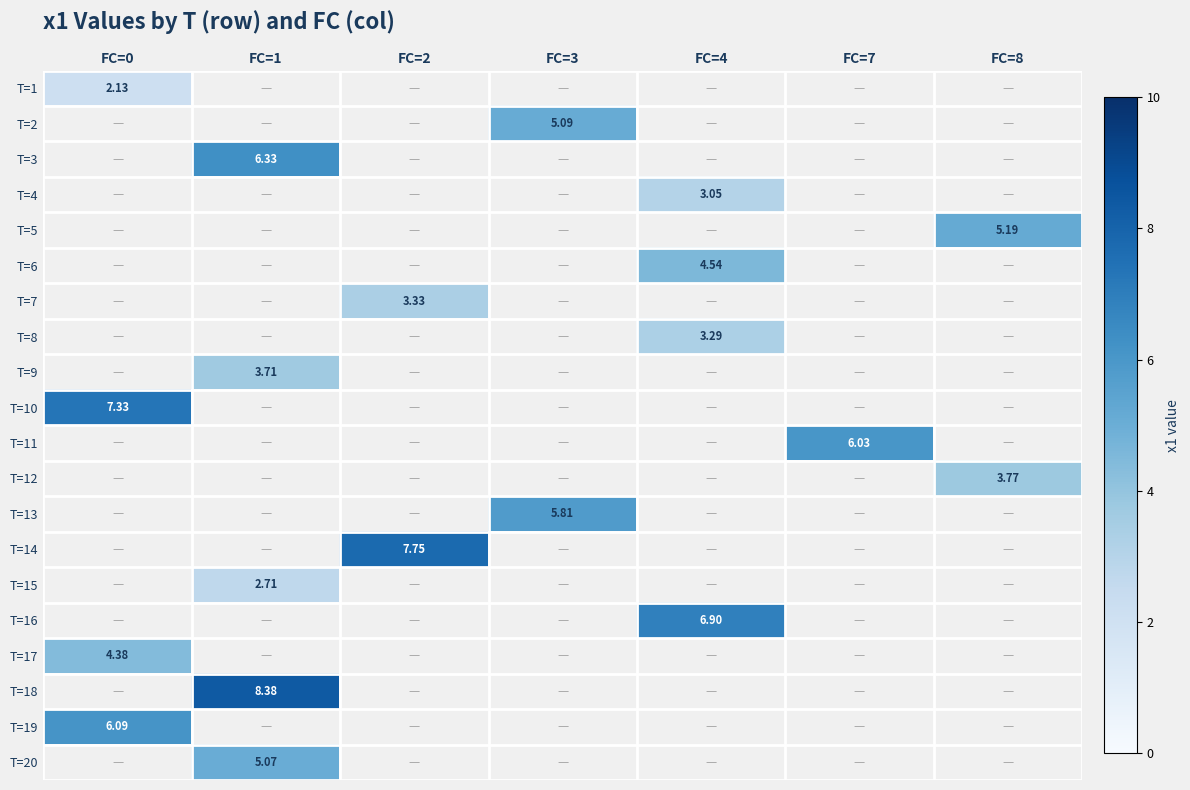

How many distinct data groups are displayed?

20